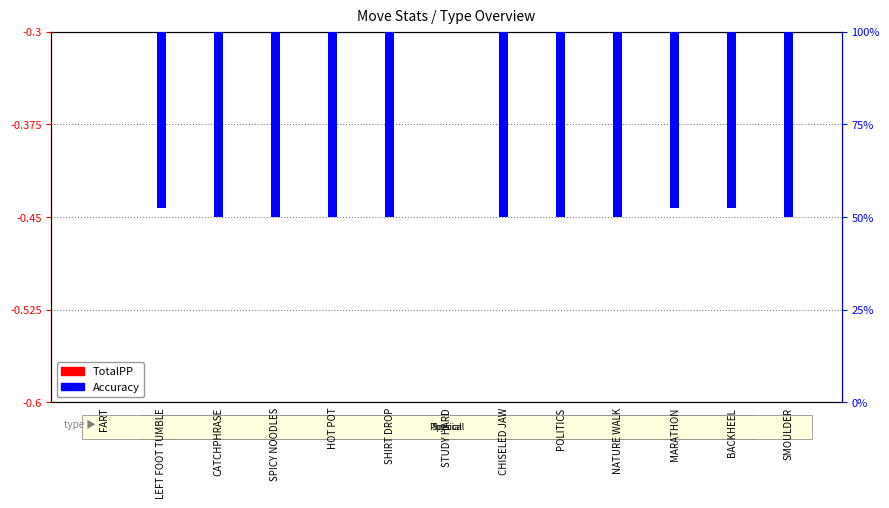

What is the difference between the maximum and minimum values in the TotalPP series?

0.2